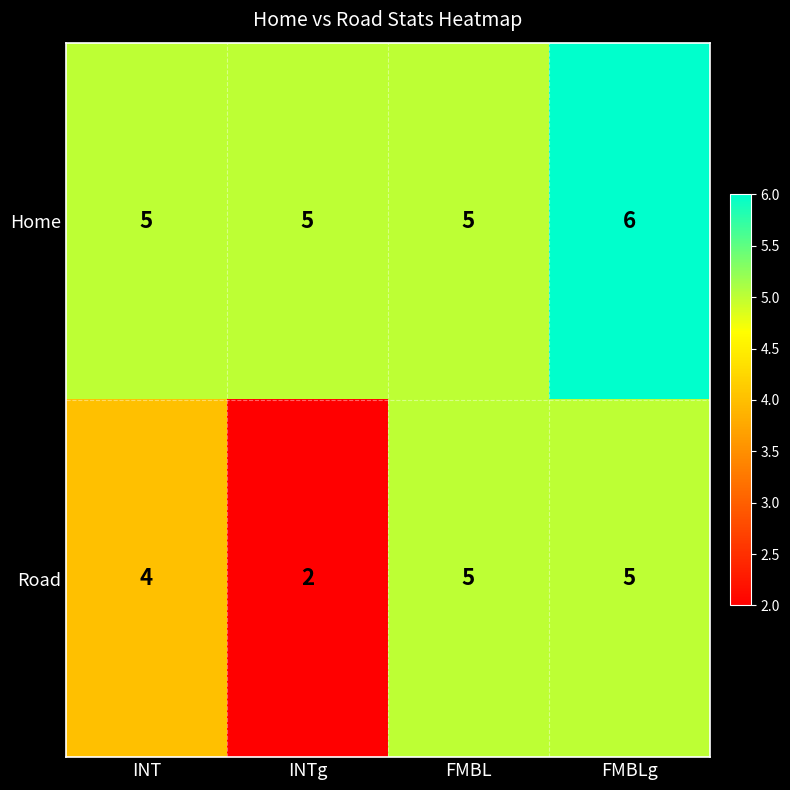

What is the greatest value displayed?

6